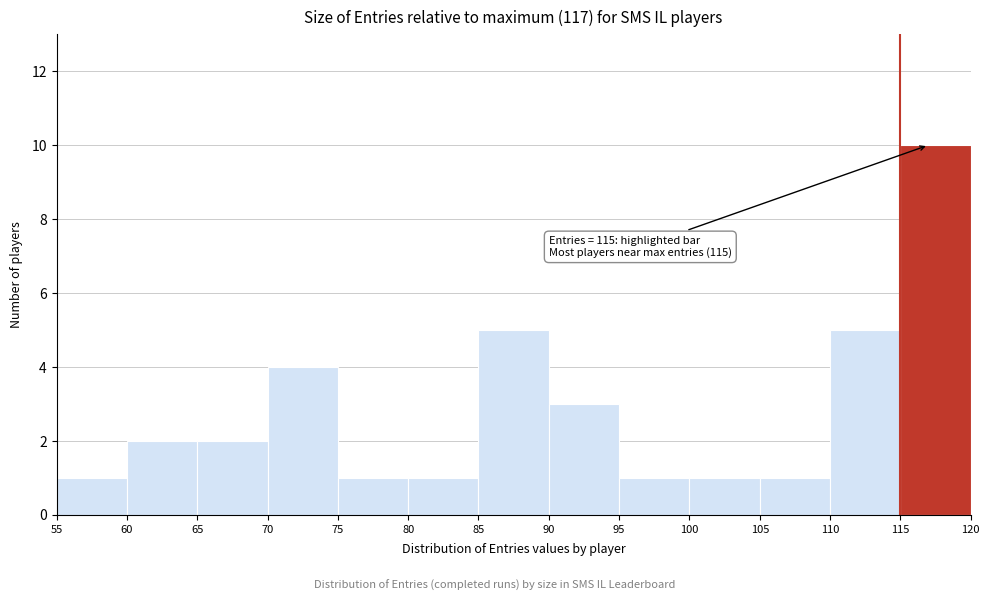

Over which range of the x-axis is the bar tallest?

115 to 120